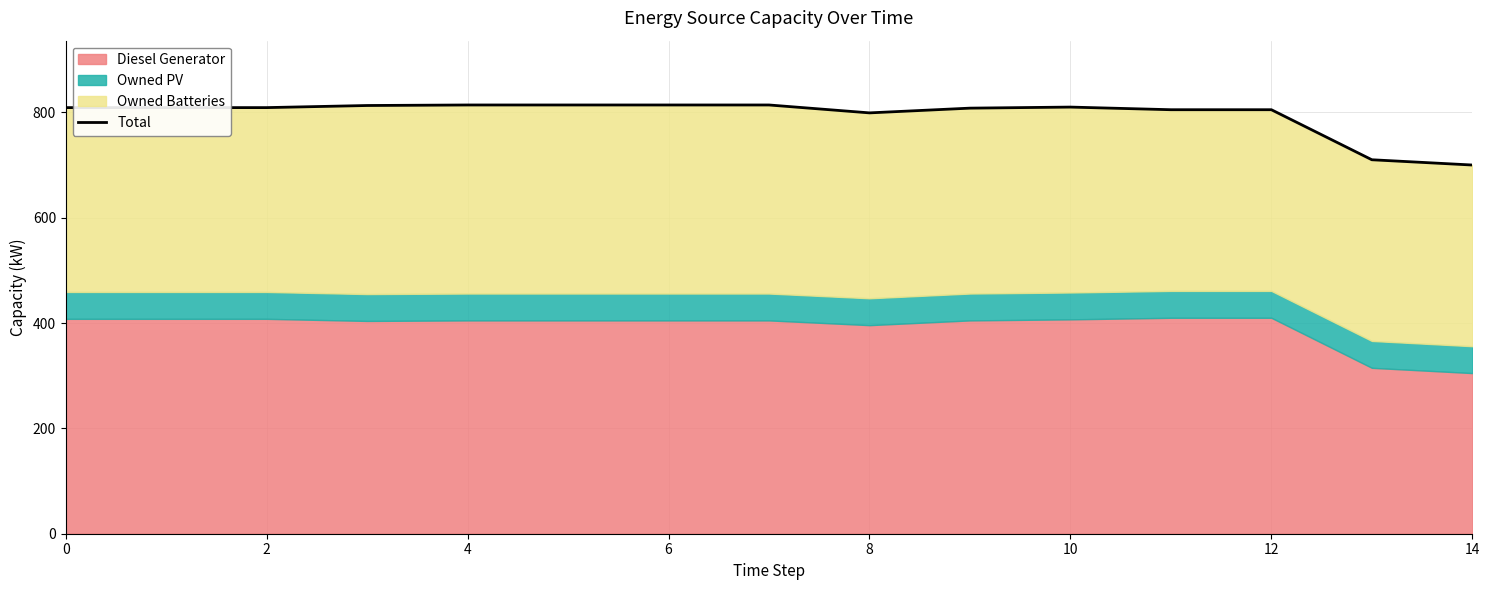

What is the sum of the values at 10 and 8?

1613